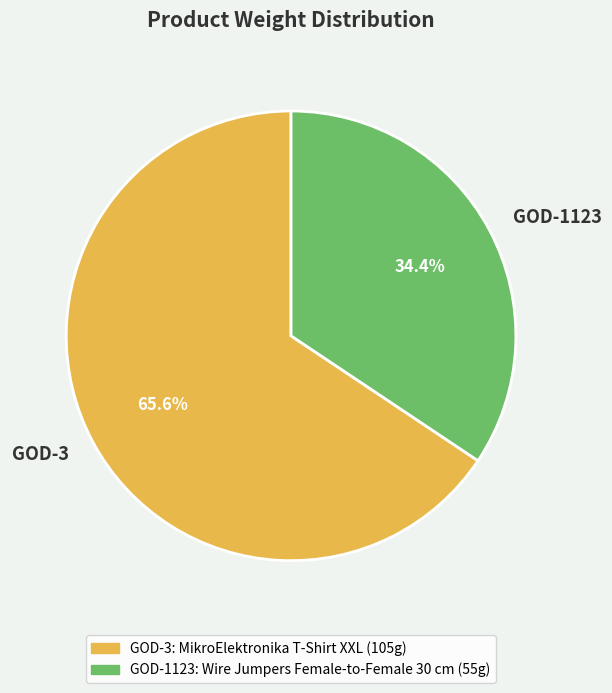

Which slice is the largest?

GOD-3